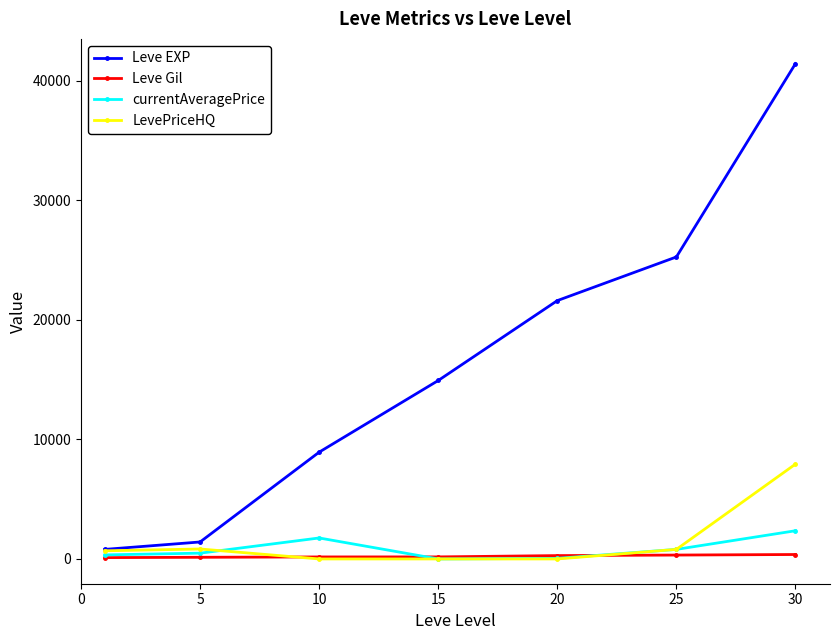

What is the value of the currentAveragePrice point at the 3rd from the left?

1754.5